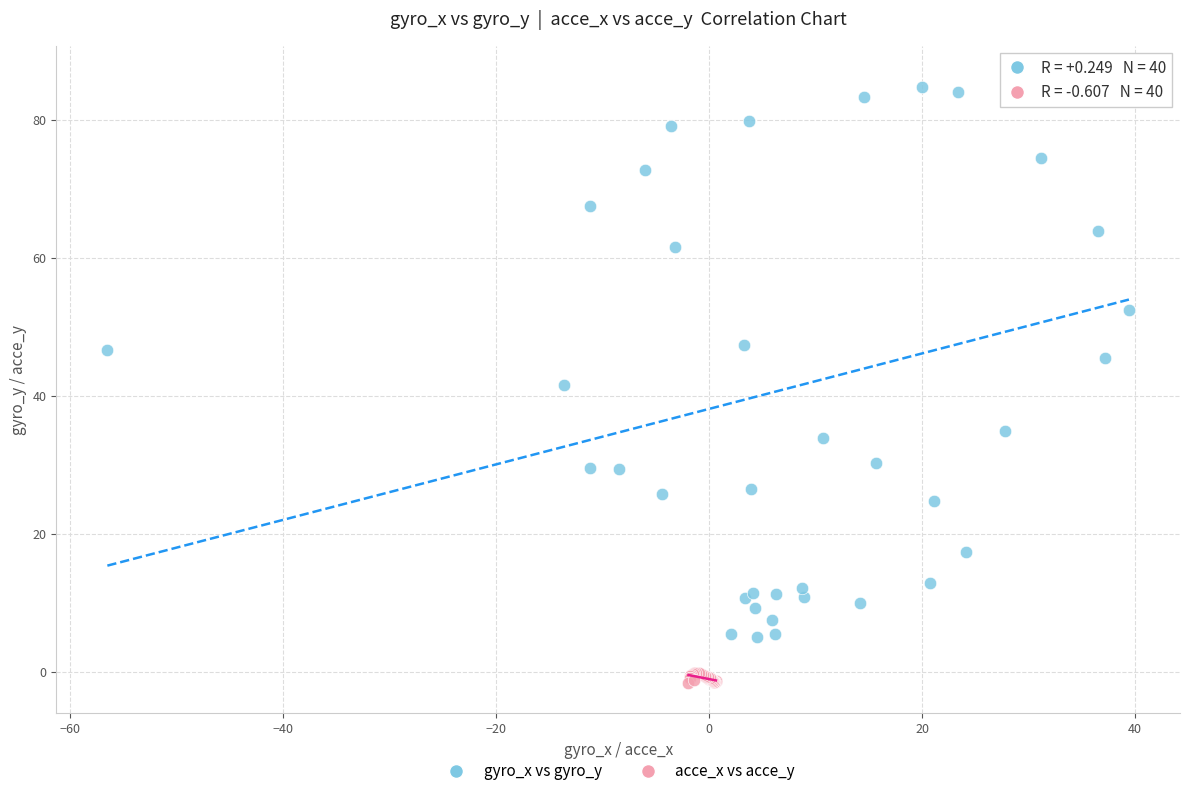

Which series contains the highest Y value?

gyro_x vs gyro_y